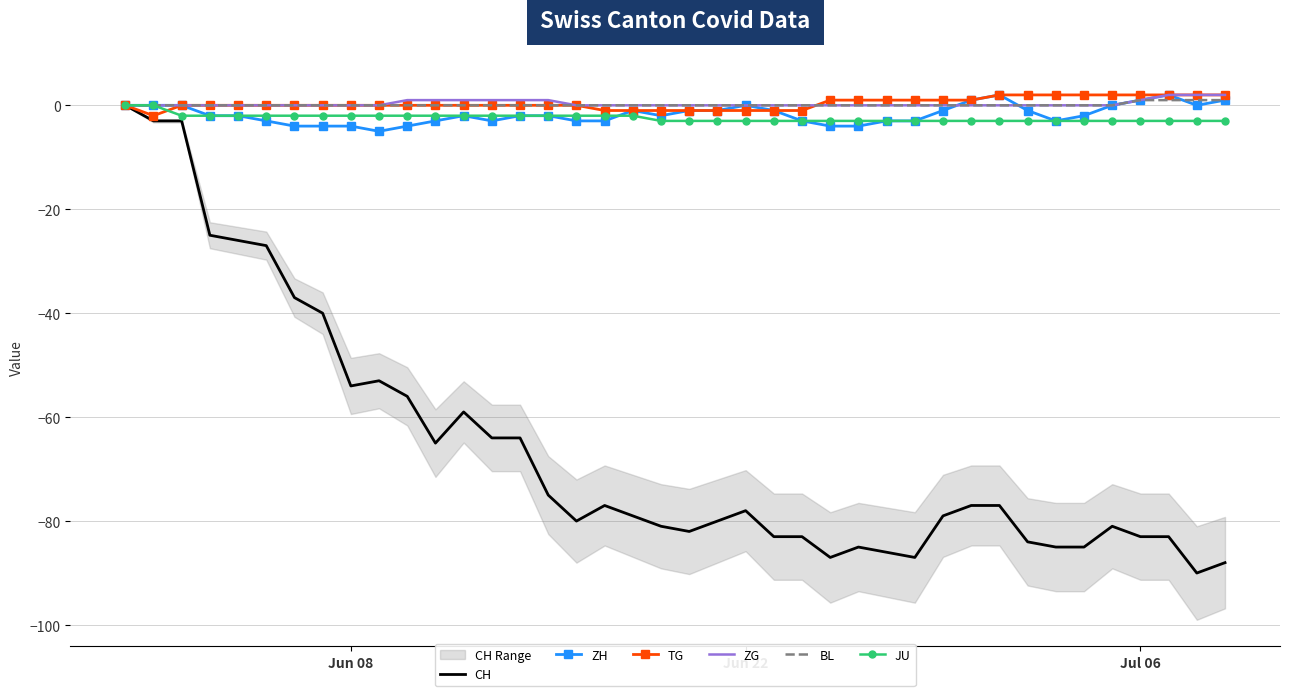

What is the lowest value of the JU series?

-3